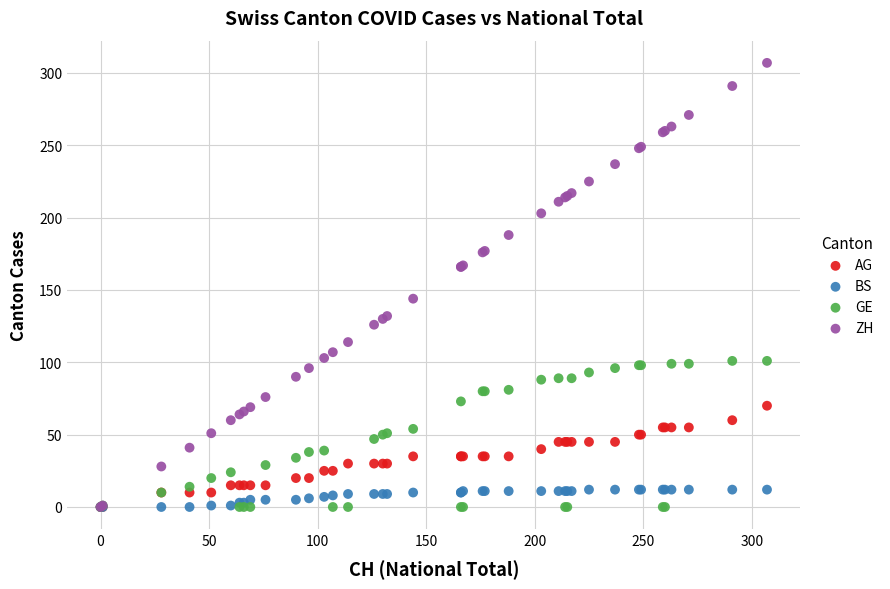

Across all series, what Y value is closest to 153?

144